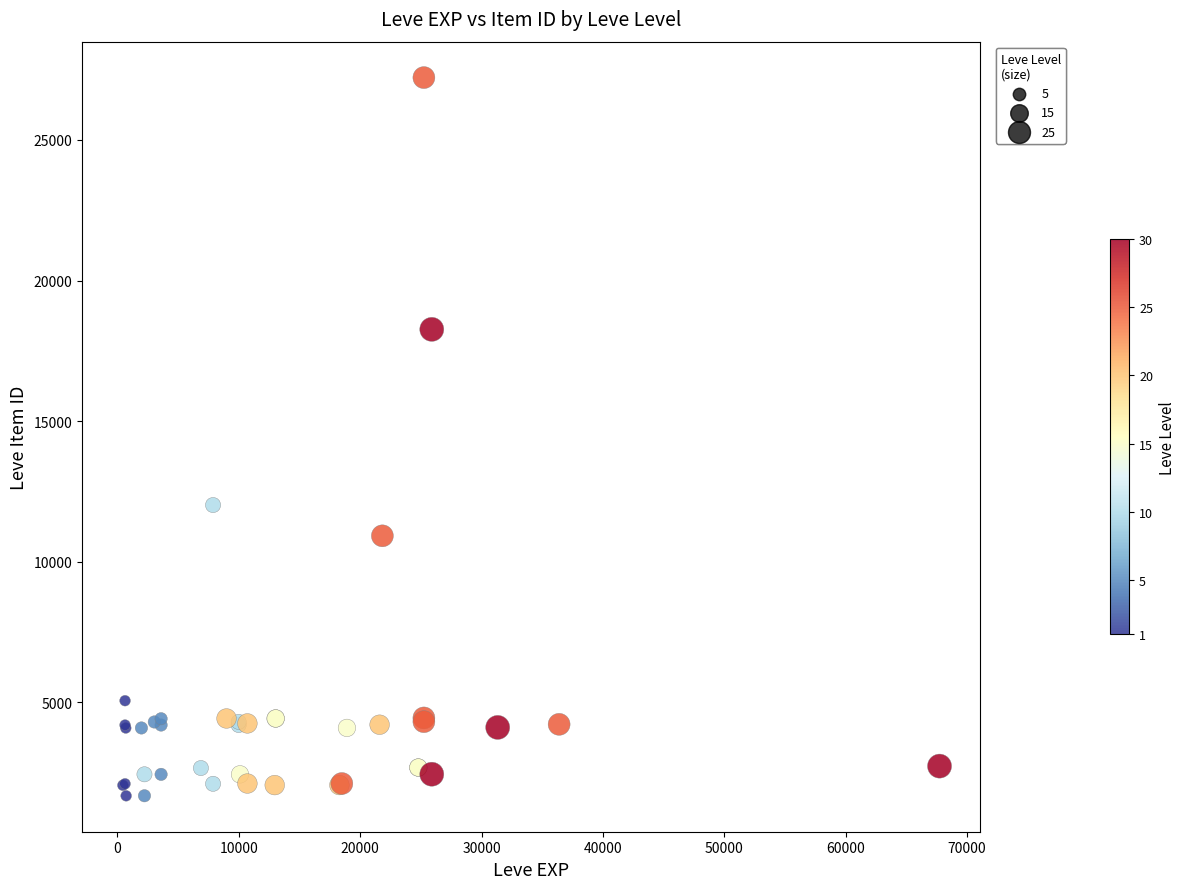

What Y value in the scatter plot is closest to 14448?

12018